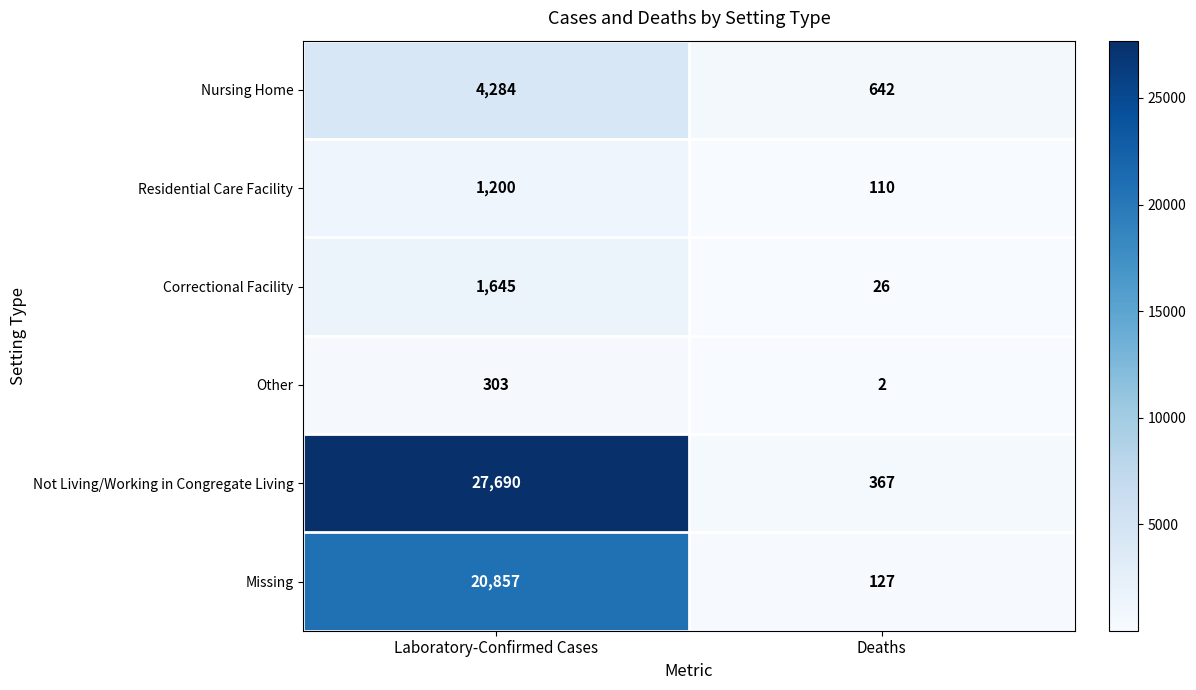

Which category has the highest value in the Missing series?

Laboratory-Confirmed Cases